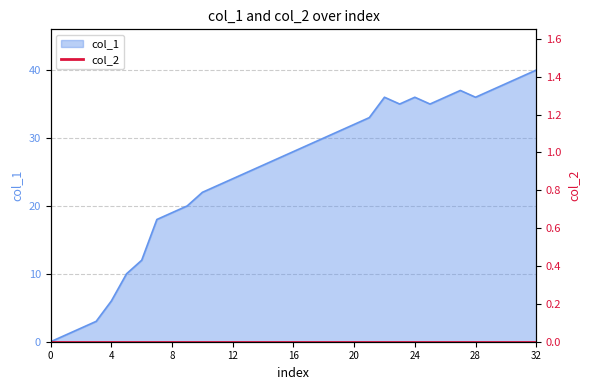

How many values are above zero?

32